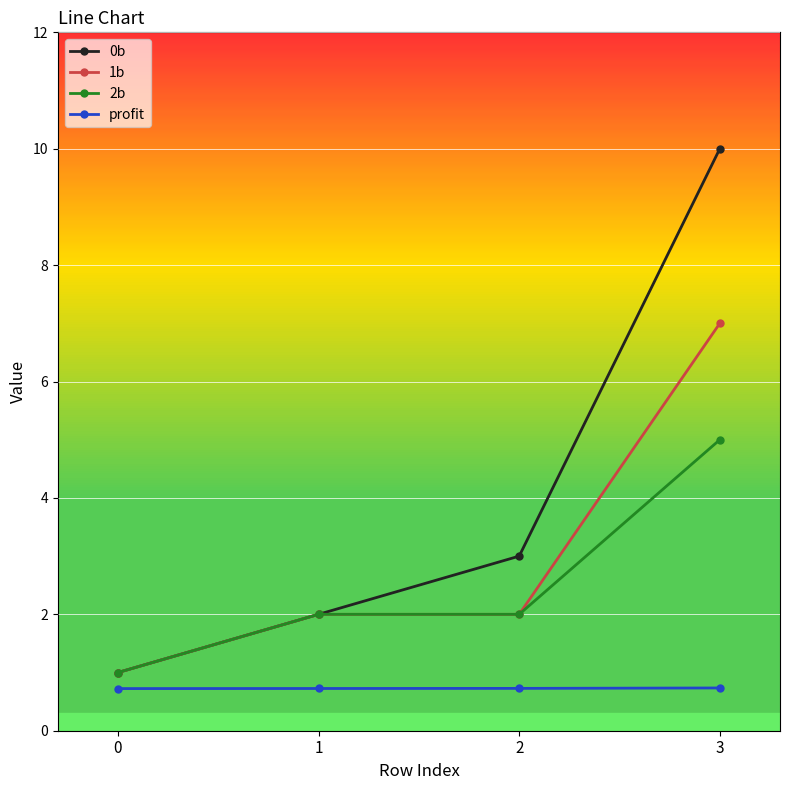

Is the value of profit at 1 greater than the value of 0b at 1?

No